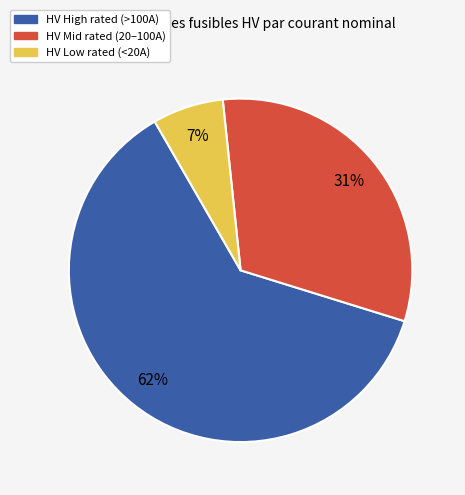

Combined, do HV Low rated (<20A) and HV High rated (>100A) account for over 50%?

Yes